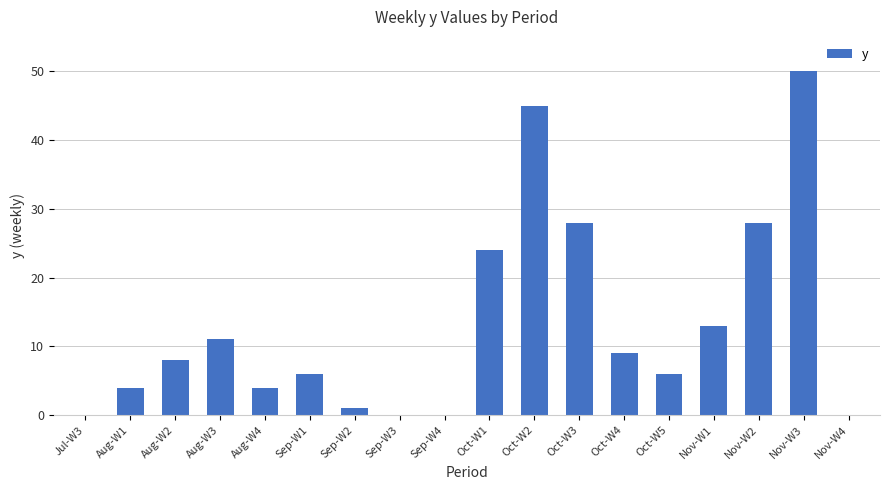

Reading left to right, transcribe all the data shown in this chart.

Jul-W3=0	Aug-W1=4	Aug-W2=8	Aug-W3=11	Aug-W4=4	Sep-W1=6	Sep-W2=1	Sep-W3=0	Sep-W4=0	Oct-W1=24	Oct-W2=45	Oct-W3=28	Oct-W4=9	Oct-W5=6	Nov-W1=13	Nov-W2=28	Nov-W3=50	Nov-W4=0